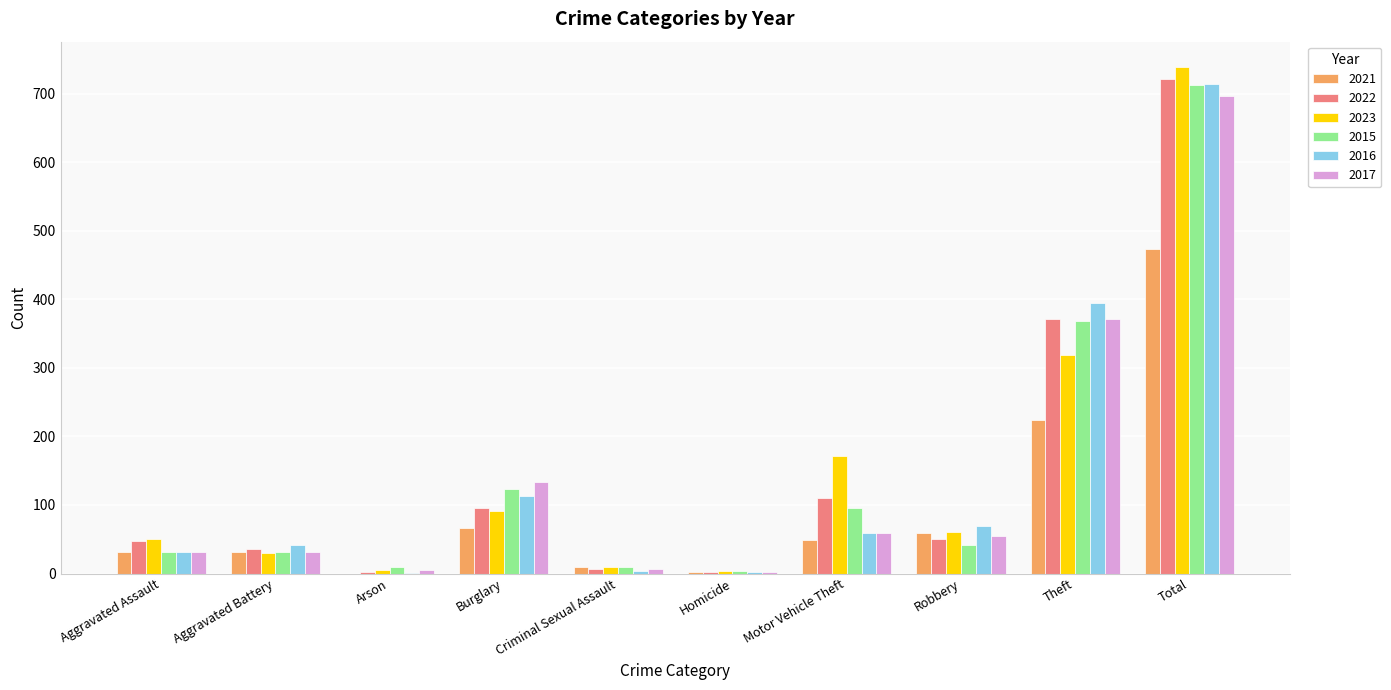

What is the total value across all series at Total?

4059